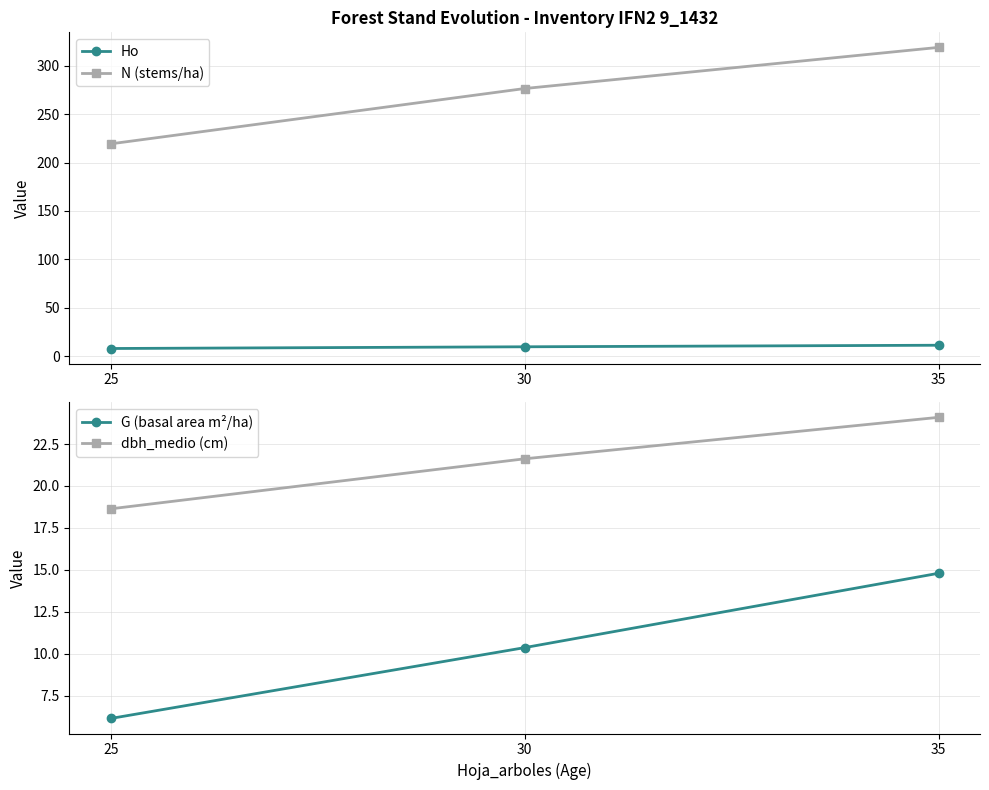

How many lines are shown in the chart?

4